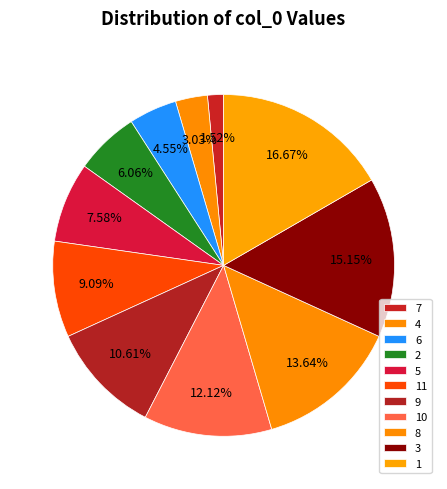

Count the number of slices in the pie.

11